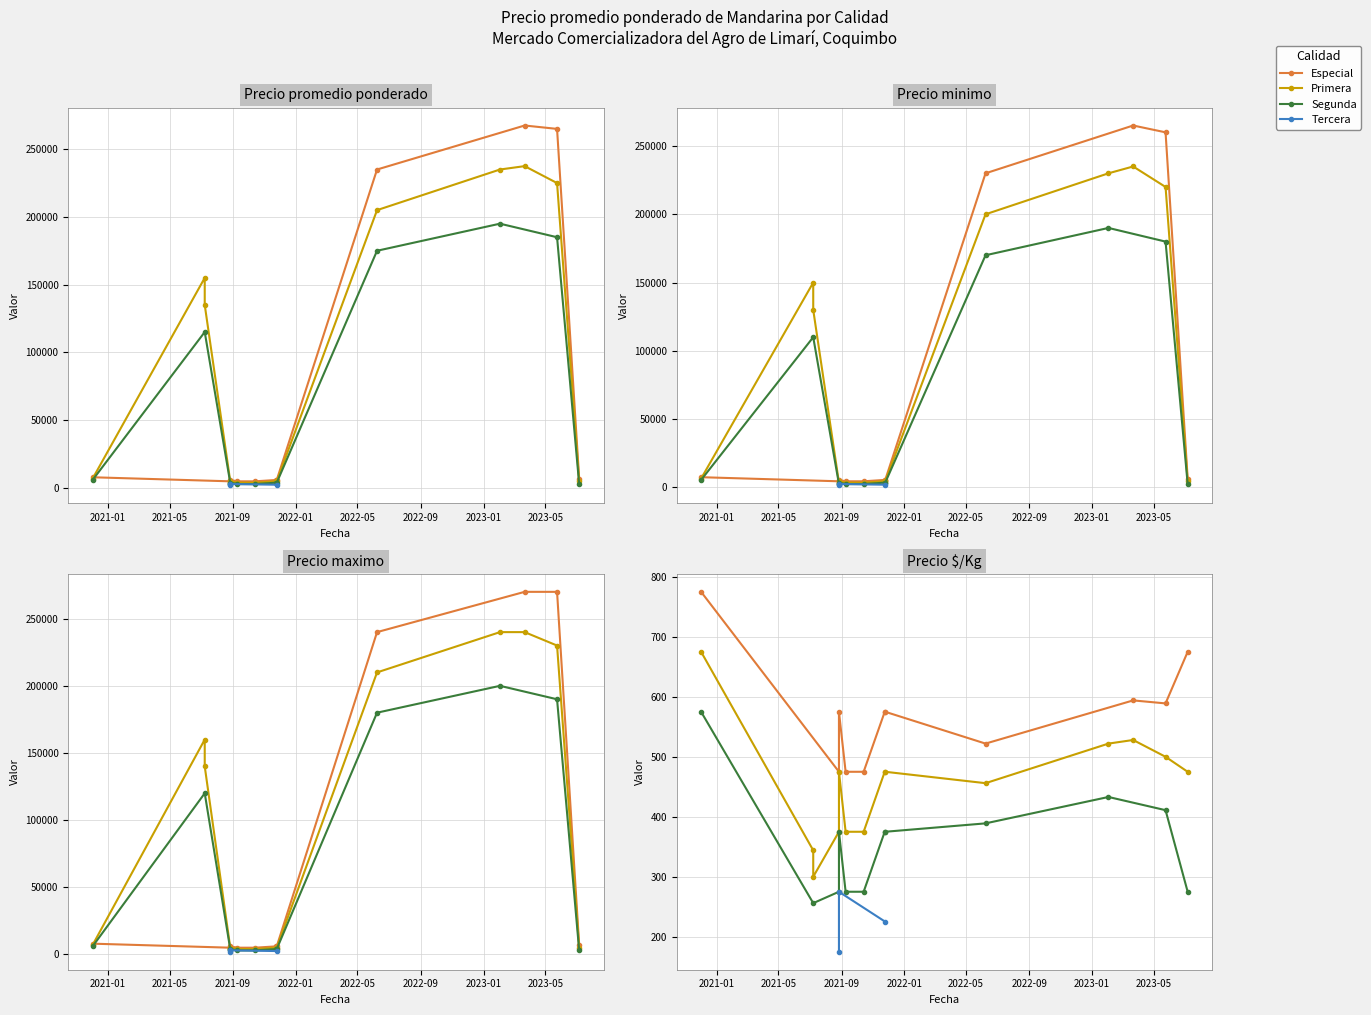

Is the value of Precio maximo at 0 greater than the value of Precio $/Kg at 21?

Yes